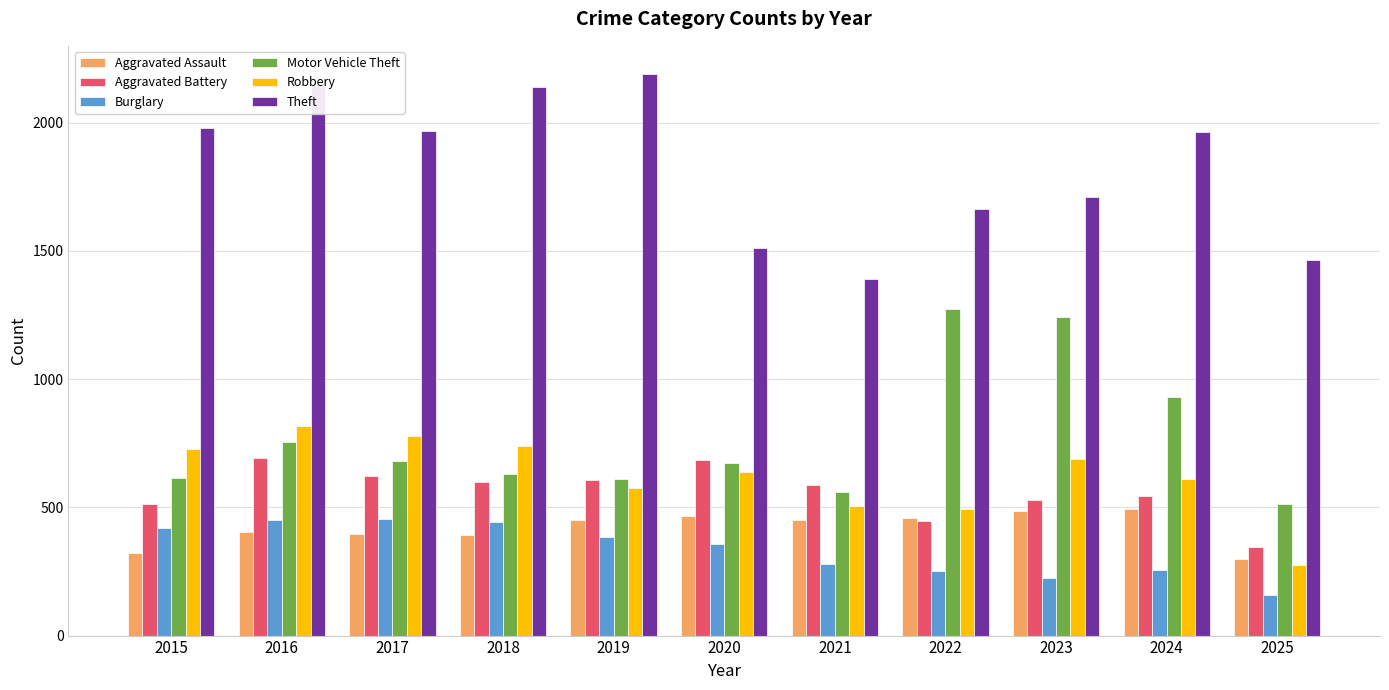

What value does the Robbery series have at 2021, to the nearest 50?

500